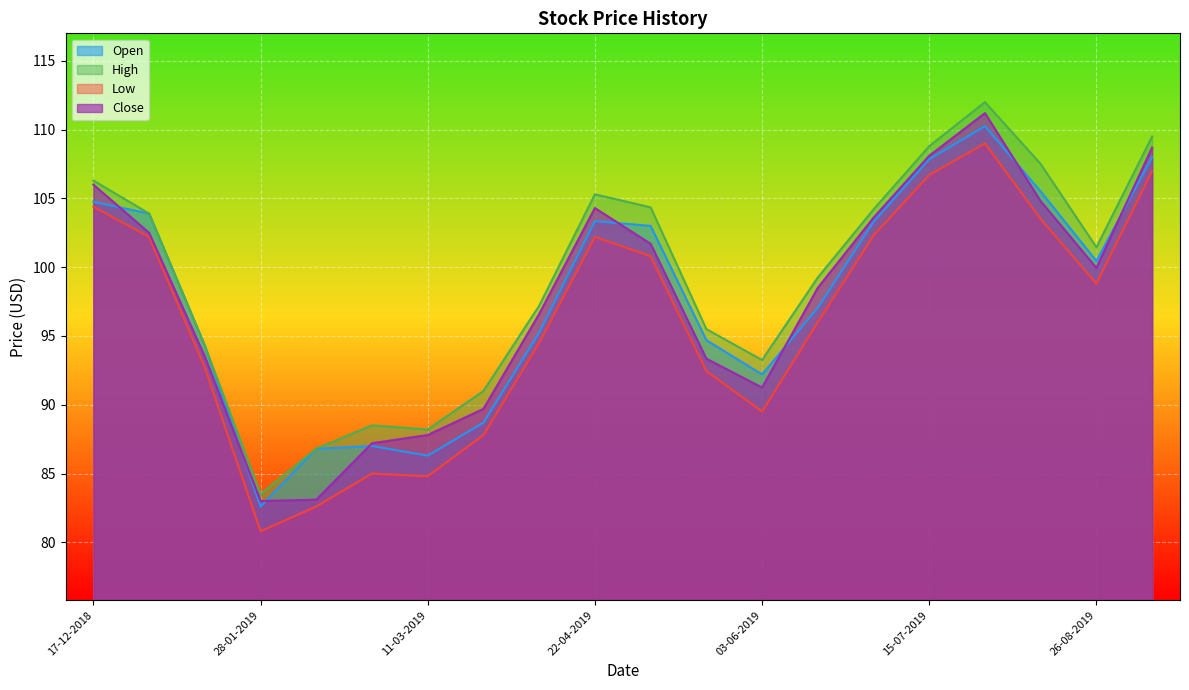

Reading right to left, list all the values displayed in this chart.

Open: 09-09-2019=108.0	26-08-2019=100.4	12-08-2019=105.5	29-07-2019=110.2	15-07-2019=107.8	01-07-2019=103.3	17-06-2019=97.1	03-06-2019=92.2	20-05-2019=94.7	06-05-2019=103.0	22-04-2019=103.3	08-04-2019=95.2	25-03-2019=88.7	11-03-2019=86.3	25-02-2019=87.0	11-02-2019=86.8	28-01-2019=82.6	14-01-2019=94.3	31-12-2018=103.9	17-12-2018=104.8
High: 09-09-2019=109.5	26-08-2019=101.4	12-08-2019=107.5	29-07-2019=112.0	15-07-2019=108.8	01-07-2019=104.2	17-06-2019=99.2	03-06-2019=93.2	20-05-2019=95.5	06-05-2019=104.3	22-04-2019=105.3	08-04-2019=97.2	25-03-2019=91.0	11-03-2019=88.2	25-02-2019=88.5	11-02-2019=86.8	28-01-2019=83.5	14-01-2019=94.3	31-12-2018=103.9	17-12-2018=106.3
Low: 09-09-2019=107.0	26-08-2019=98.8	12-08-2019=103.5	29-07-2019=109.0	15-07-2019=106.7	01-07-2019=102.3	17-06-2019=96.0	03-06-2019=89.5	20-05-2019=92.4	06-05-2019=100.8	22-04-2019=102.2	08-04-2019=94.5	25-03-2019=87.8	11-03-2019=84.8	25-02-2019=85.0	11-02-2019=82.6	28-01-2019=80.8	14-01-2019=92.7	31-12-2018=102.2	17-12-2018=104.4
Close: 09-09-2019=108.7	26-08-2019=99.9	12-08-2019=104.8	29-07-2019=111.2	15-07-2019=108.1	01-07-2019=103.6	17-06-2019=98.5	03-06-2019=91.2	20-05-2019=93.3	06-05-2019=101.7	22-04-2019=104.3	08-04-2019=96.6	25-03-2019=89.7	11-03-2019=87.8	25-02-2019=87.2	11-02-2019=83.1	28-01-2019=83.0	14-01-2019=93.5	31-12-2018=102.5	17-12-2018=106.0